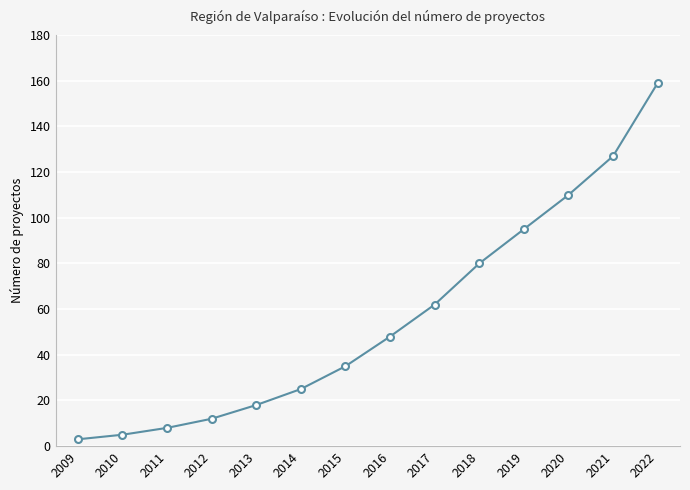

What is the minimum value shown in the chart?

3